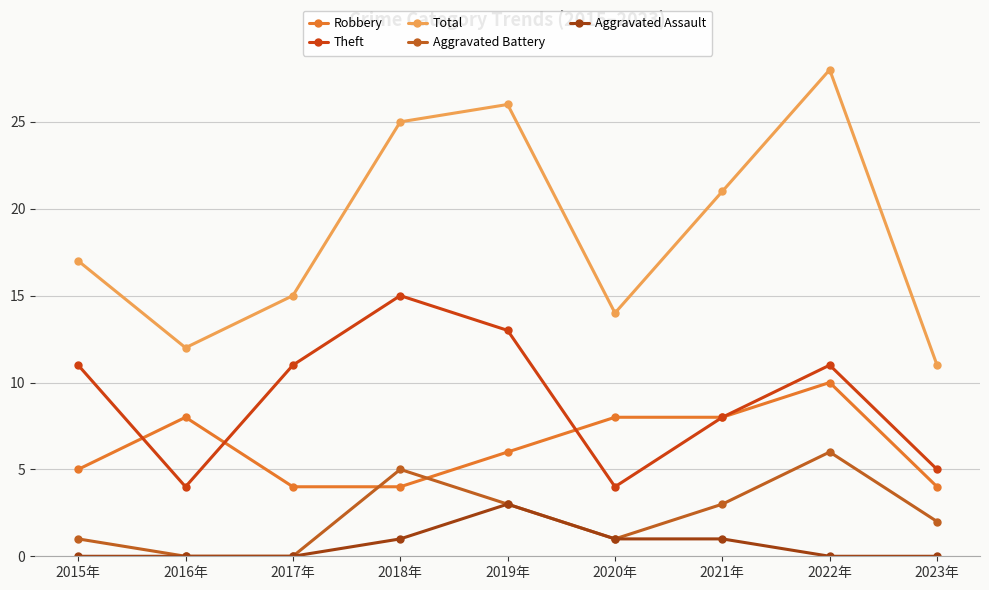

What is the lowest value of the Total series?

11